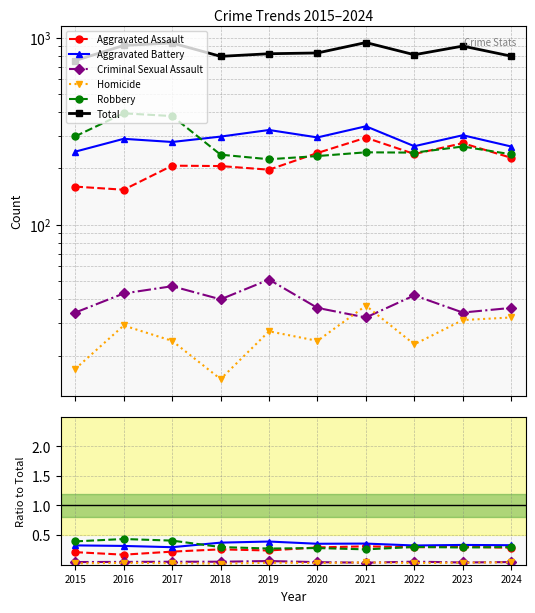

True or false: Total and Robbery cross at least once.

False